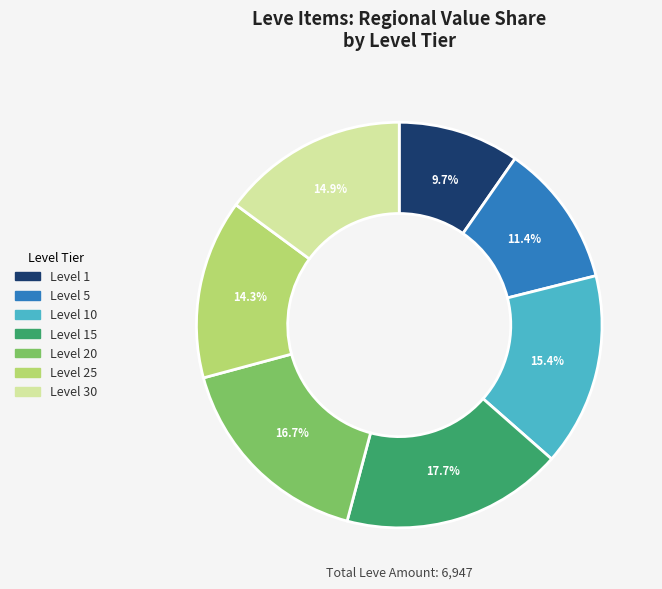

What percentage is NOT represented by Level 5?

88.6%